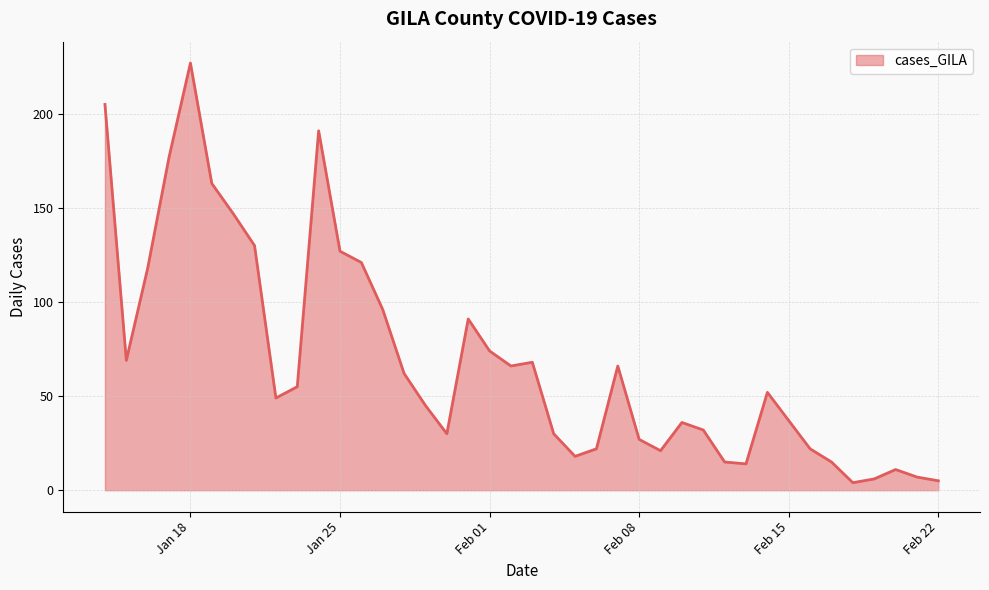

What is the difference between the maximum and minimum values?

223